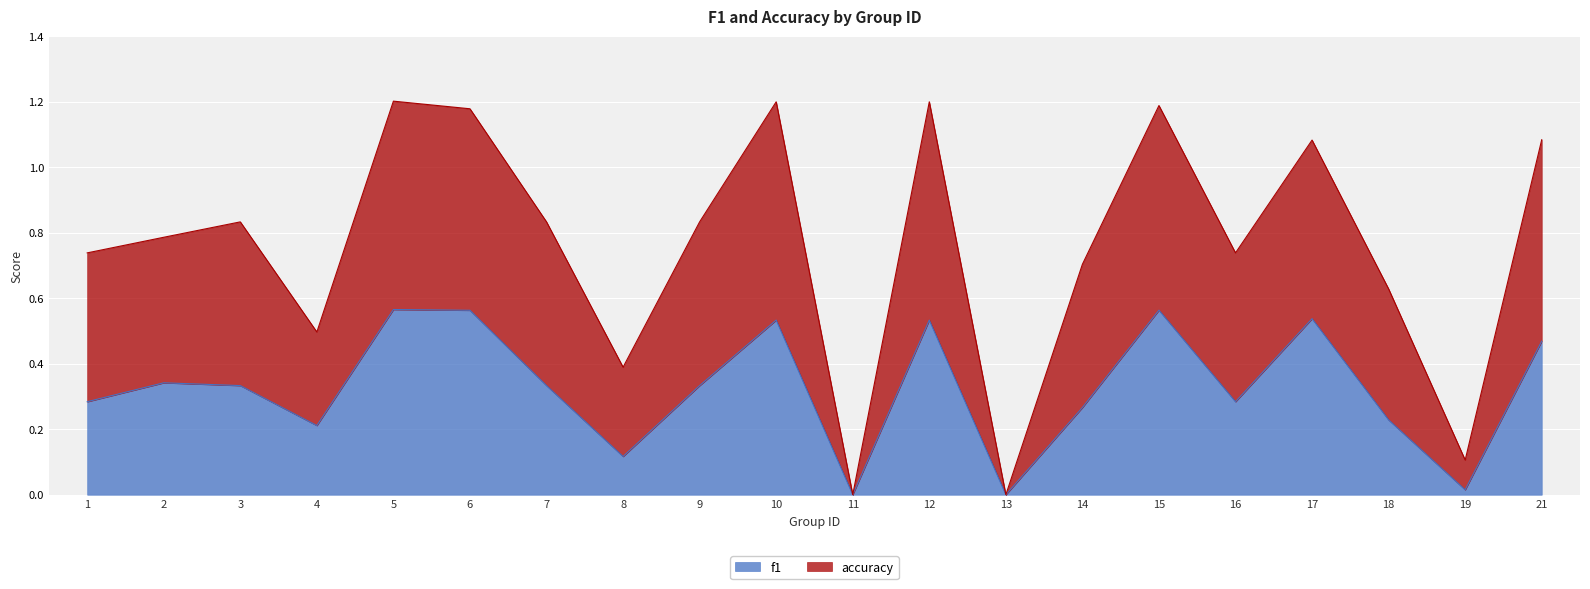

How many lines are shown in the chart?

2